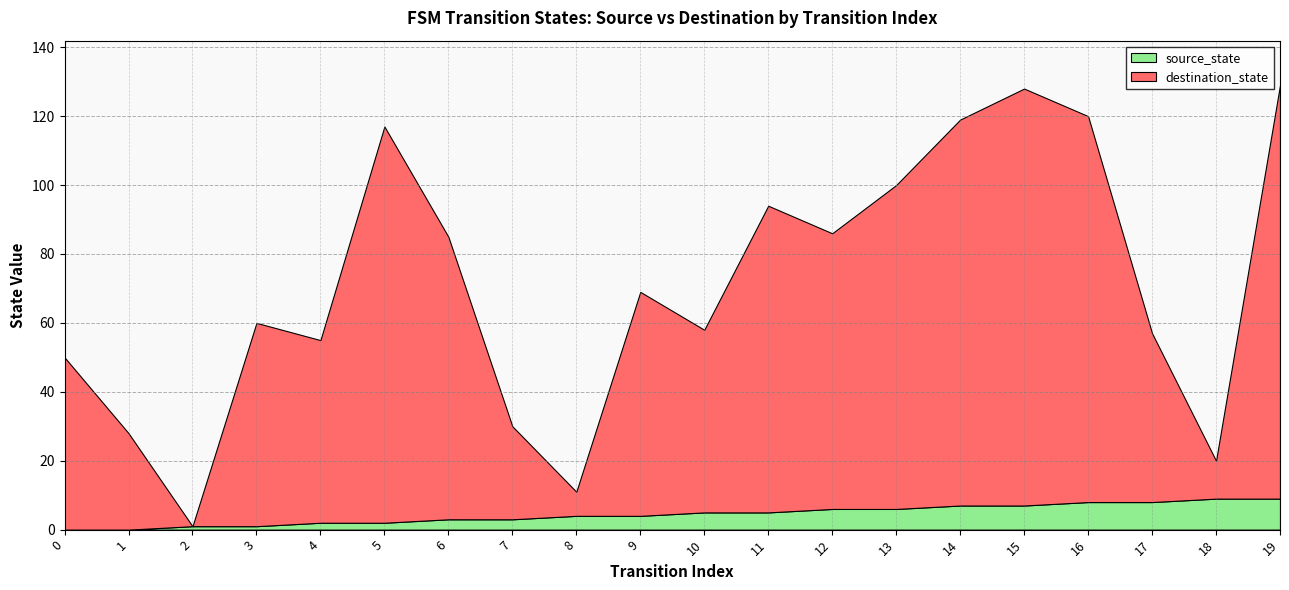

Reading right to left, list all the values displayed in this chart.

source_state: 9	9	8	8	7	7	6	6	5	5	4	4	3	3	2	2	1	1	0	0
destination_state: 120	11	49	112	121	112	94	80	89	53	65	7	27	82	115	53	59	0	28	50